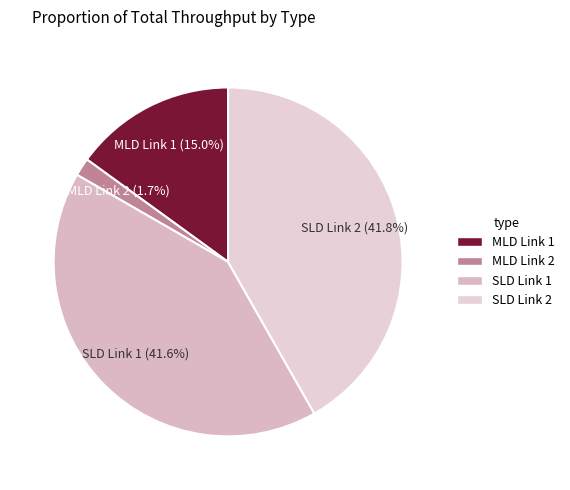

Which has a higher value, MLD Link 2 or MLD Link 1?

MLD Link 1